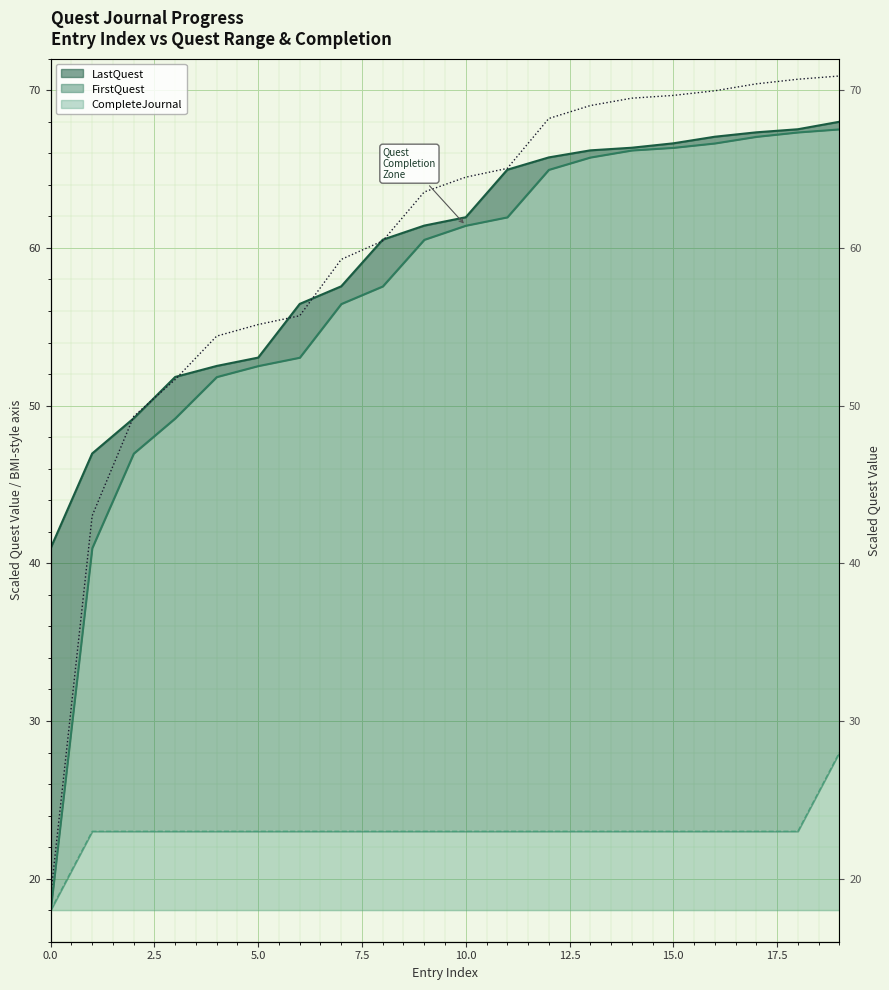

Which series has the widest spread of values?

FirstQuest